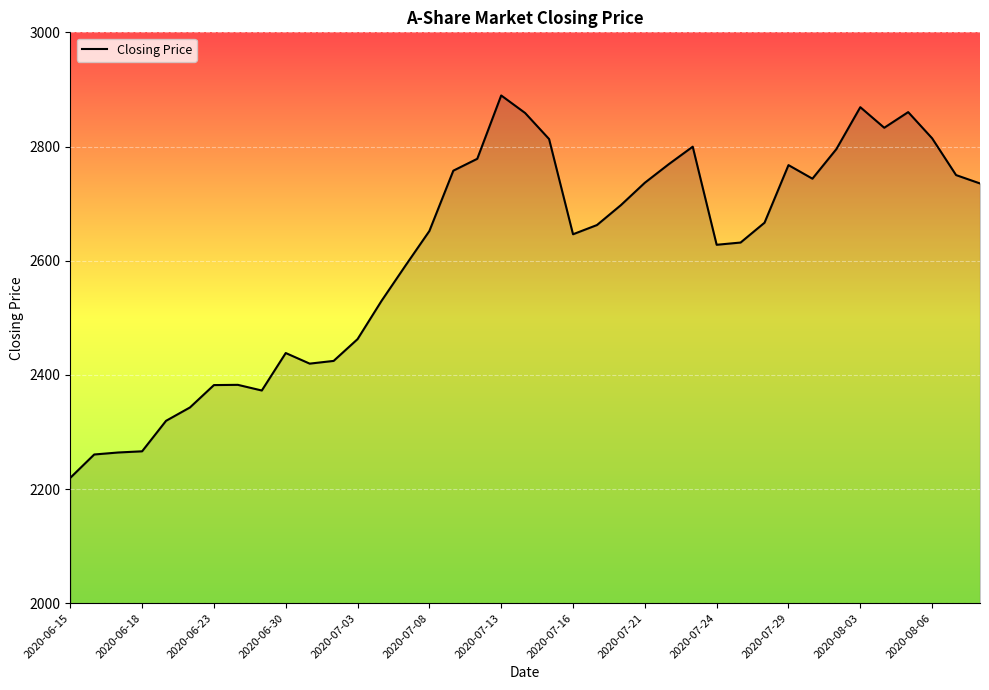

What is the minimum value shown in the chart?

2219.6